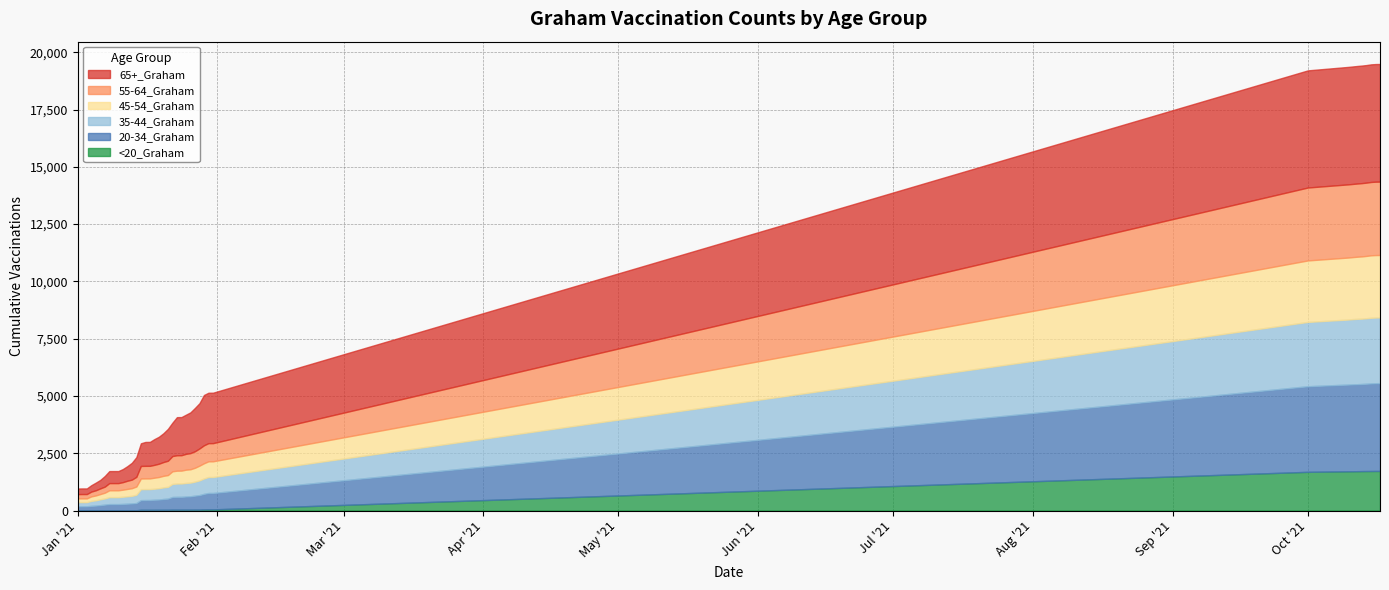

True or false: <20_Graham and 35-44_Graham intersect in this chart.

False